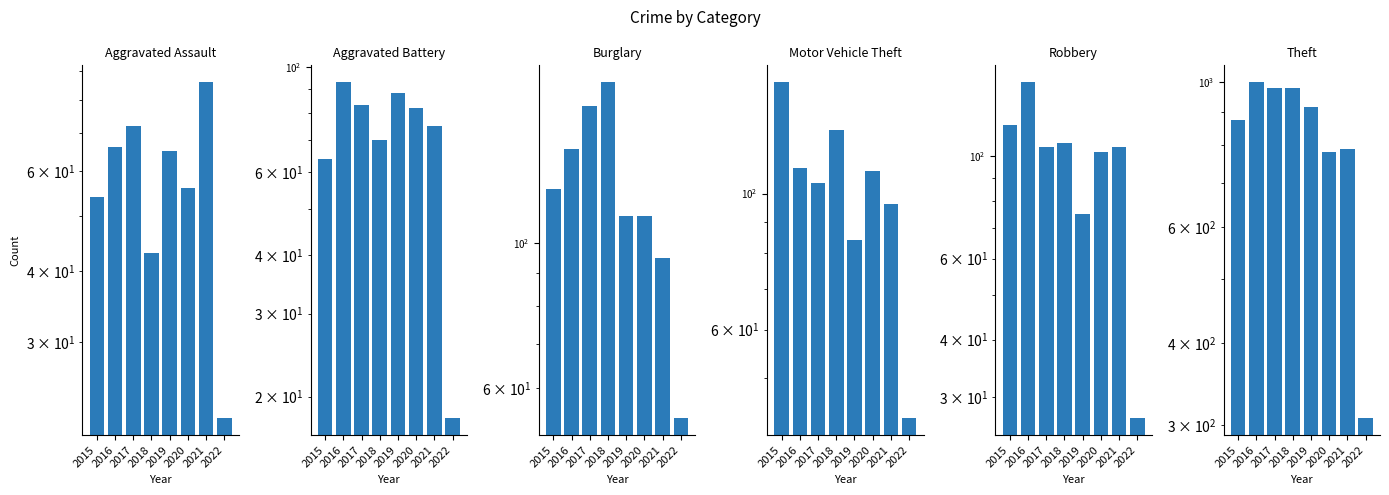

At how many categories does at least one series exceed 797?

5